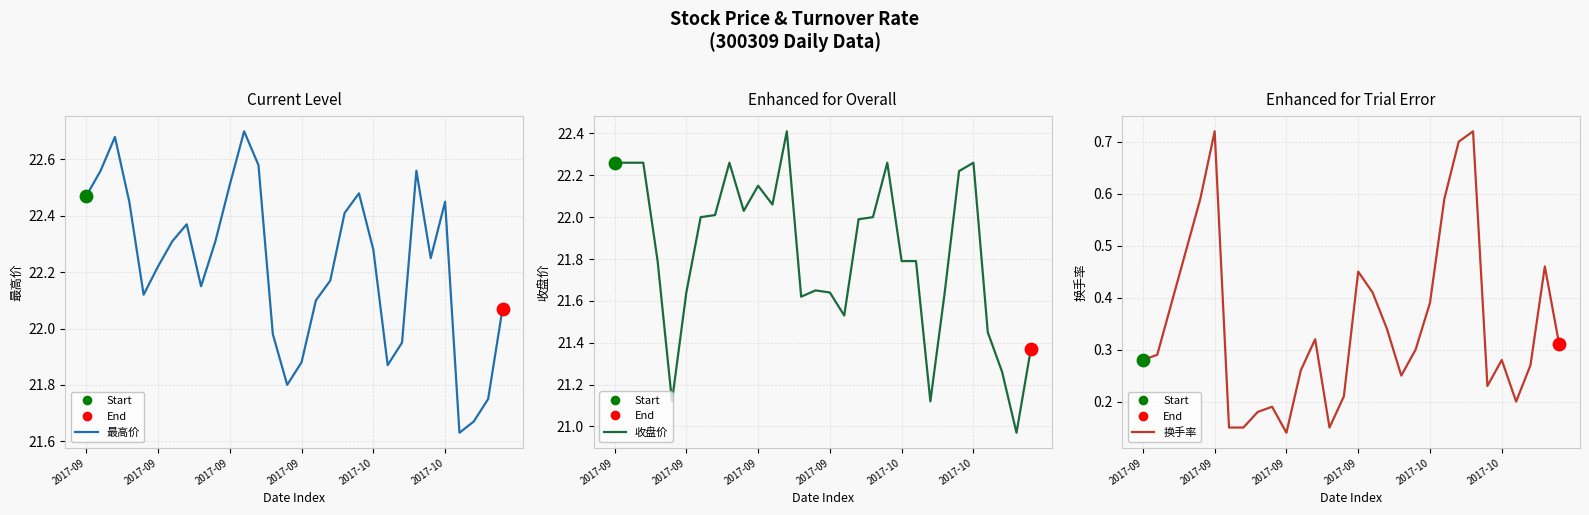

At how many categories does at least one series exceed 21?

30